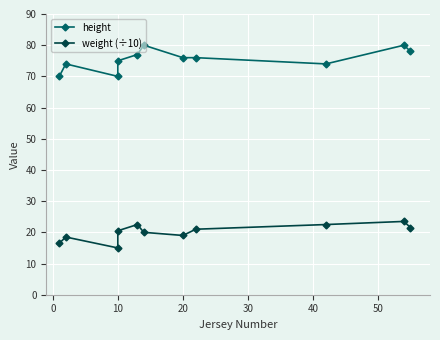

True or false: weight (÷10) and height intersect in this chart.

False